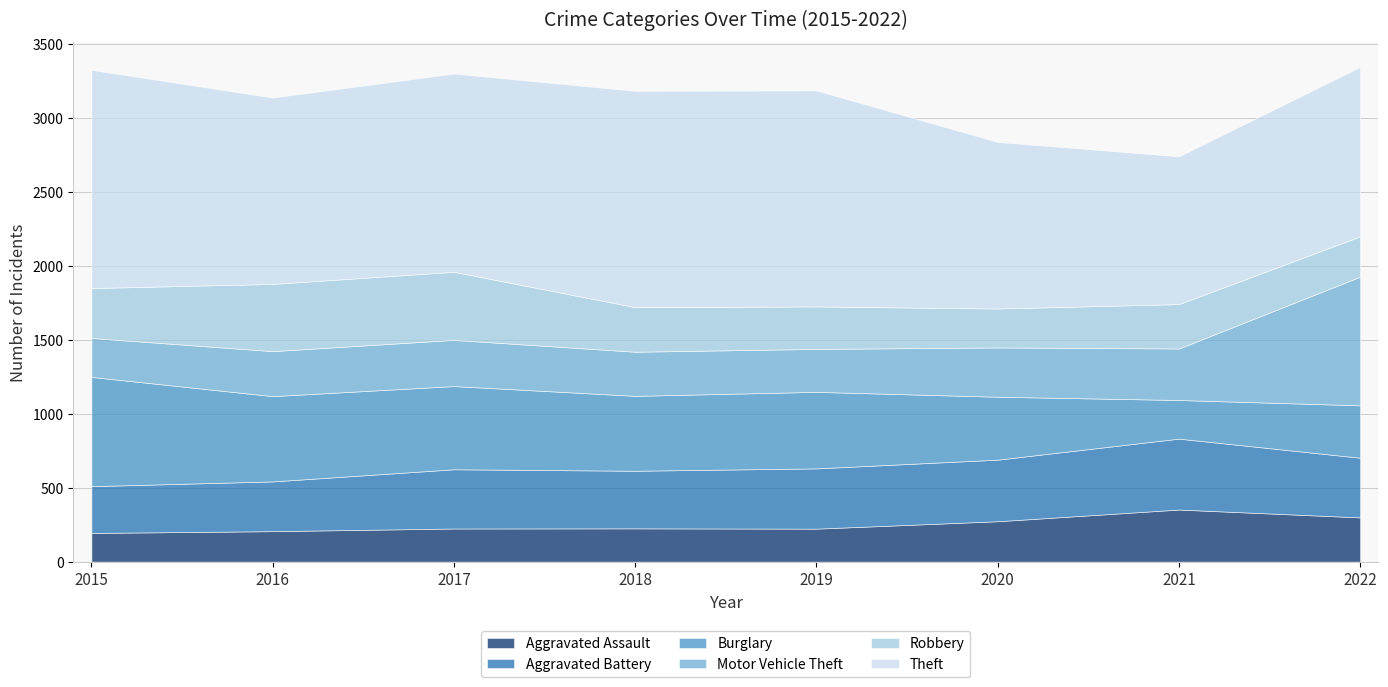

At which label does Theft first exceed 1339?

2015